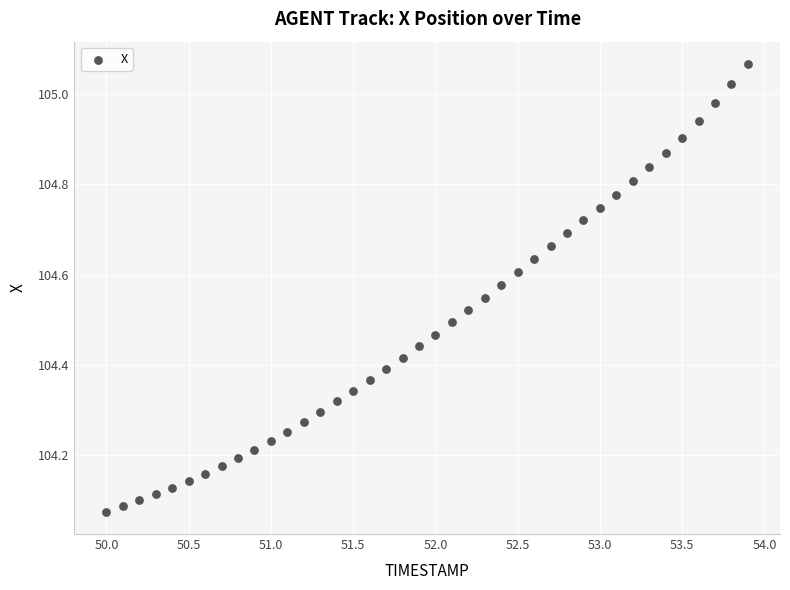

What is the range of Y values (max minus min)?

1.0